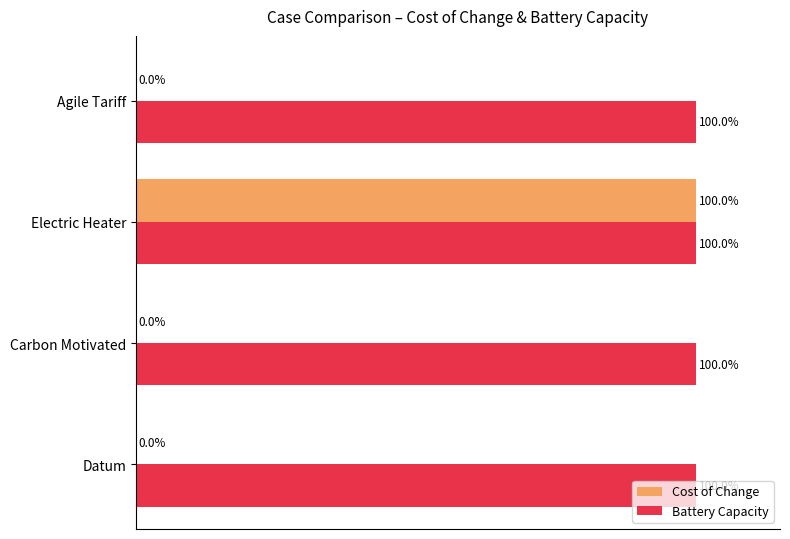

At which category is the sum across all series the highest?

Electric Heater